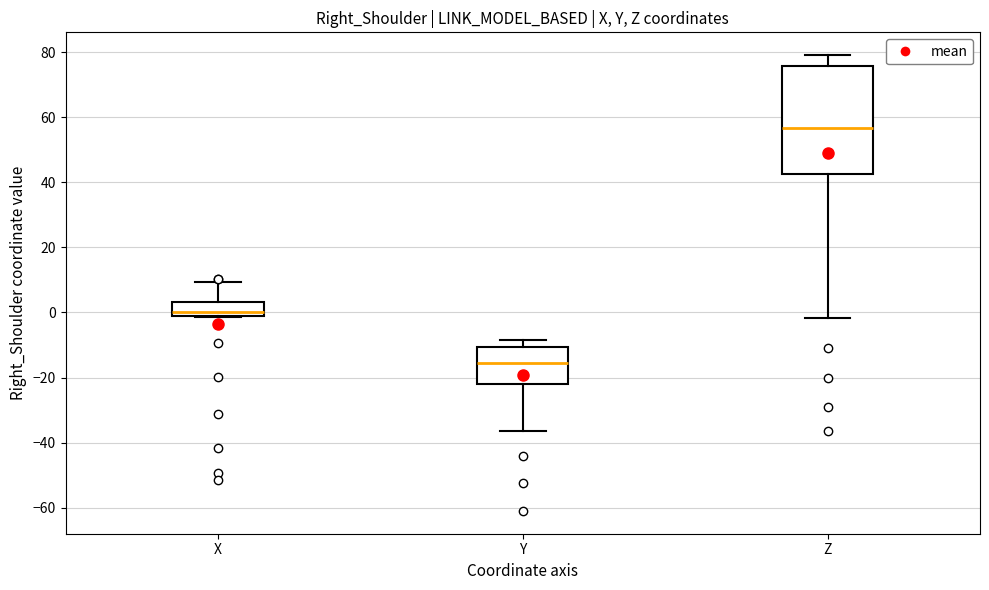

Reading left to right, read every box against the y-axis: the position of its median line, the range the box covers, and the ends of its whiskers. The values are not printed on the chart, so give them approximately, as read against the axis.

X: median 0, box -2 to 4, whiskers -2 to 10
Y: median -16, box -22 to -10, whiskers -36 to -8
Z: median 56, box 42 to 76, whiskers -2 to 80